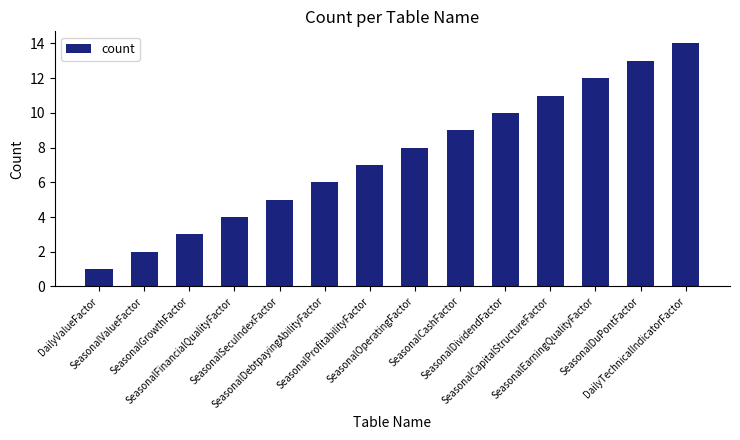

What is the smallest value displayed?

1